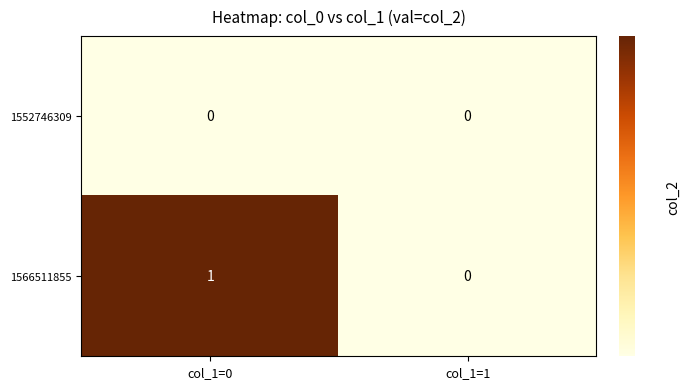

Which series has the largest total across all categories?

1566511855